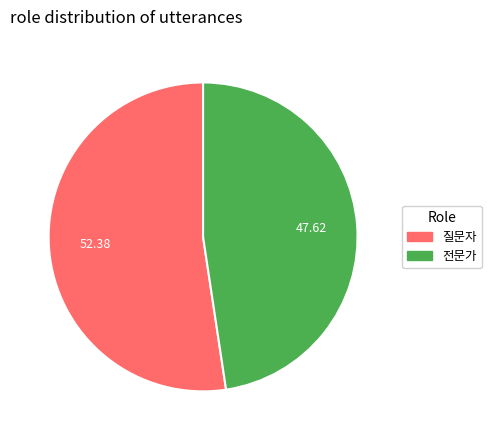

Is it true that 전문가 is 48% of the pie?

True